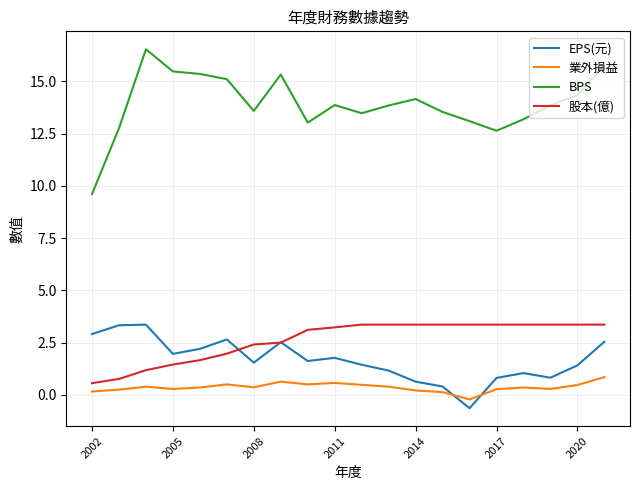

Which series has the largest total across all categories?

BPS